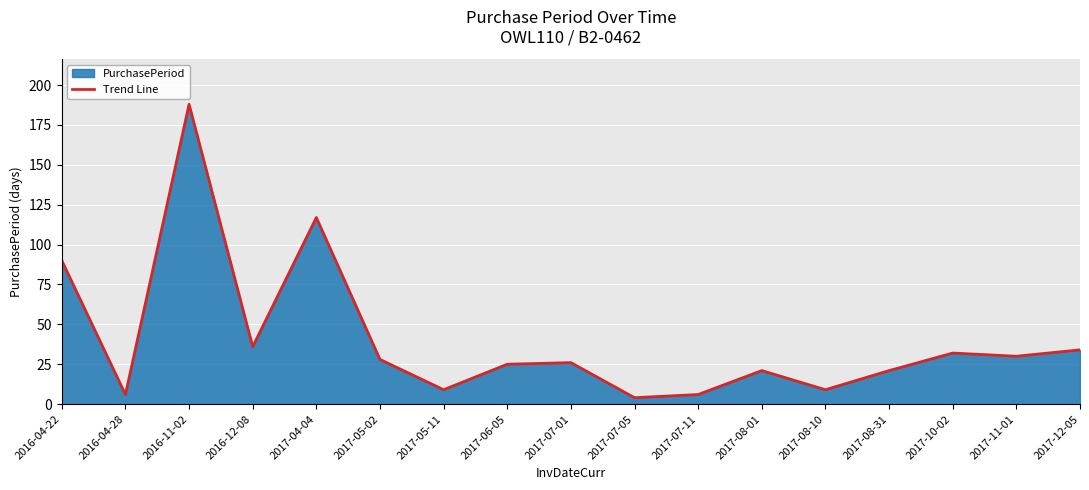

What is the label of the 17th point from the left?

2017-12-05